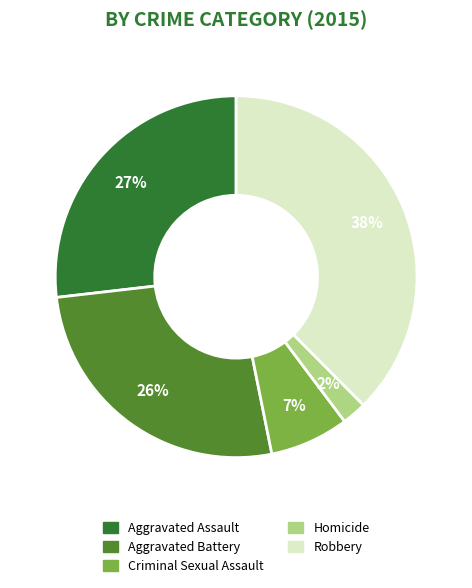

To the nearest percent, what is the combined percentage of Aggravated Assault and Aggravated Battery?

53%